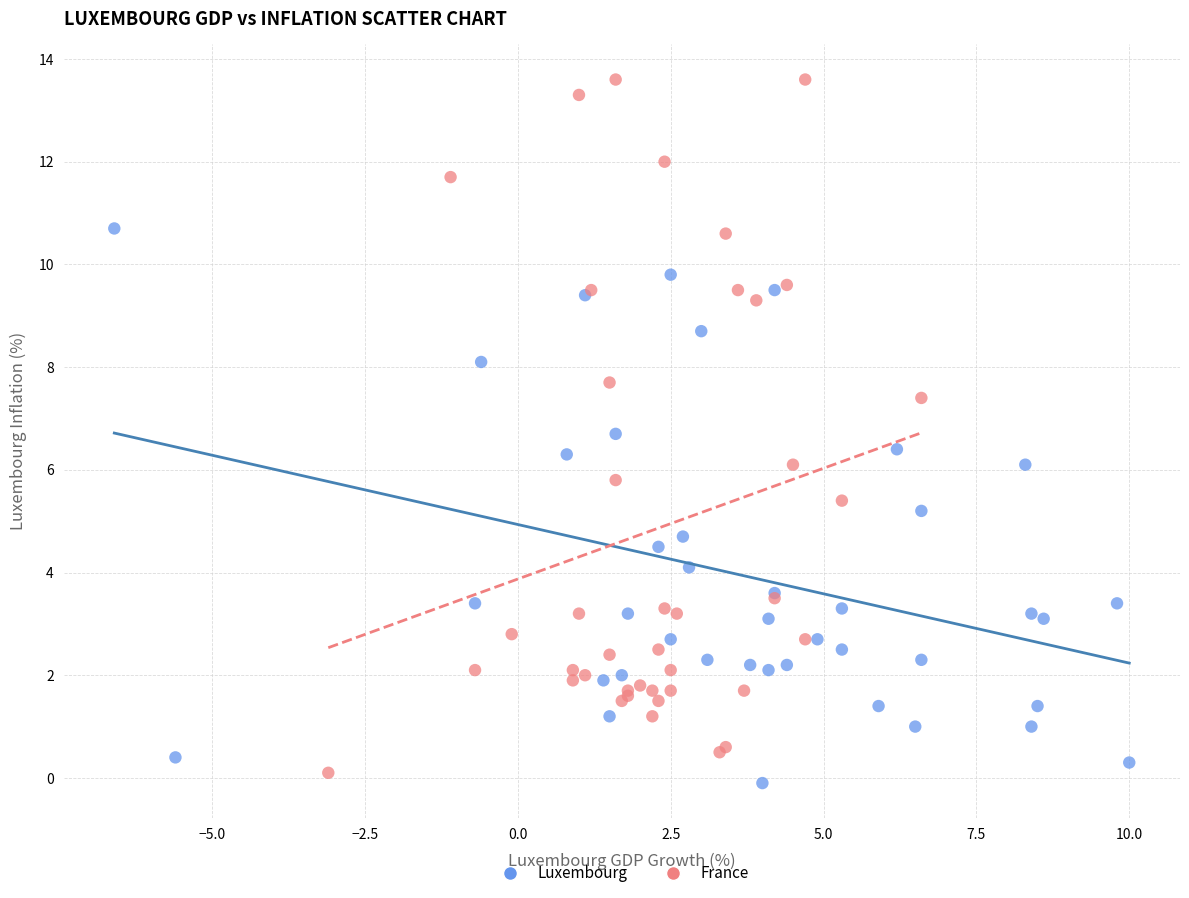

Which series has the widest spread of Y values?

France